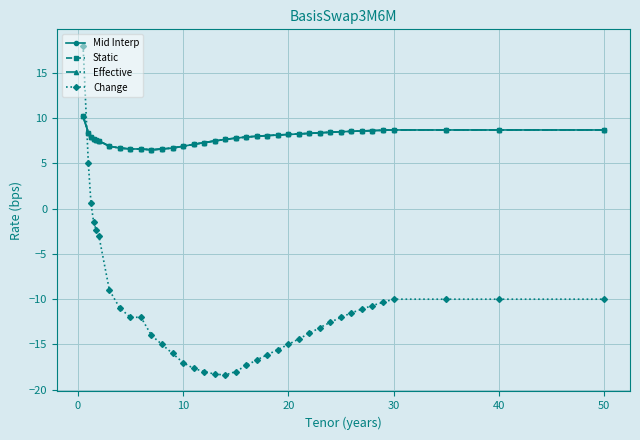

Does the chart have visible grid lines?

Yes